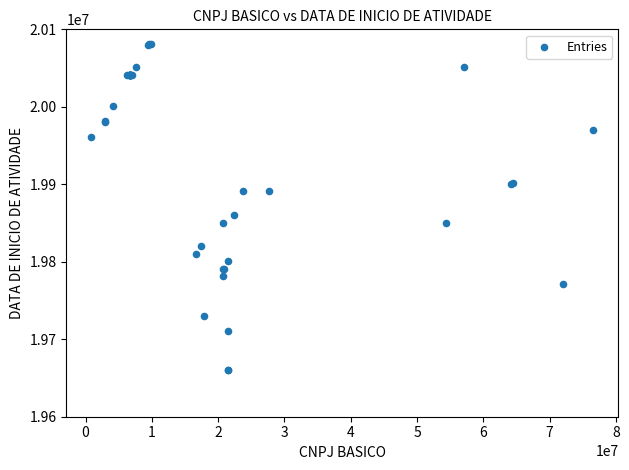

What Y value in the scatter plot is closest to 19870810?

19860922